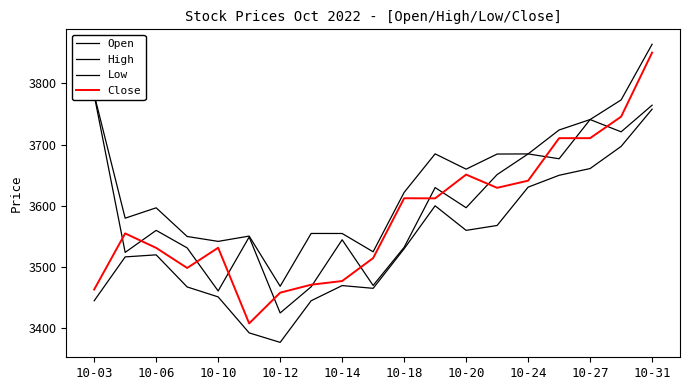

In Open, how many points are higher than both neighbors (excluding endpoints)?

6